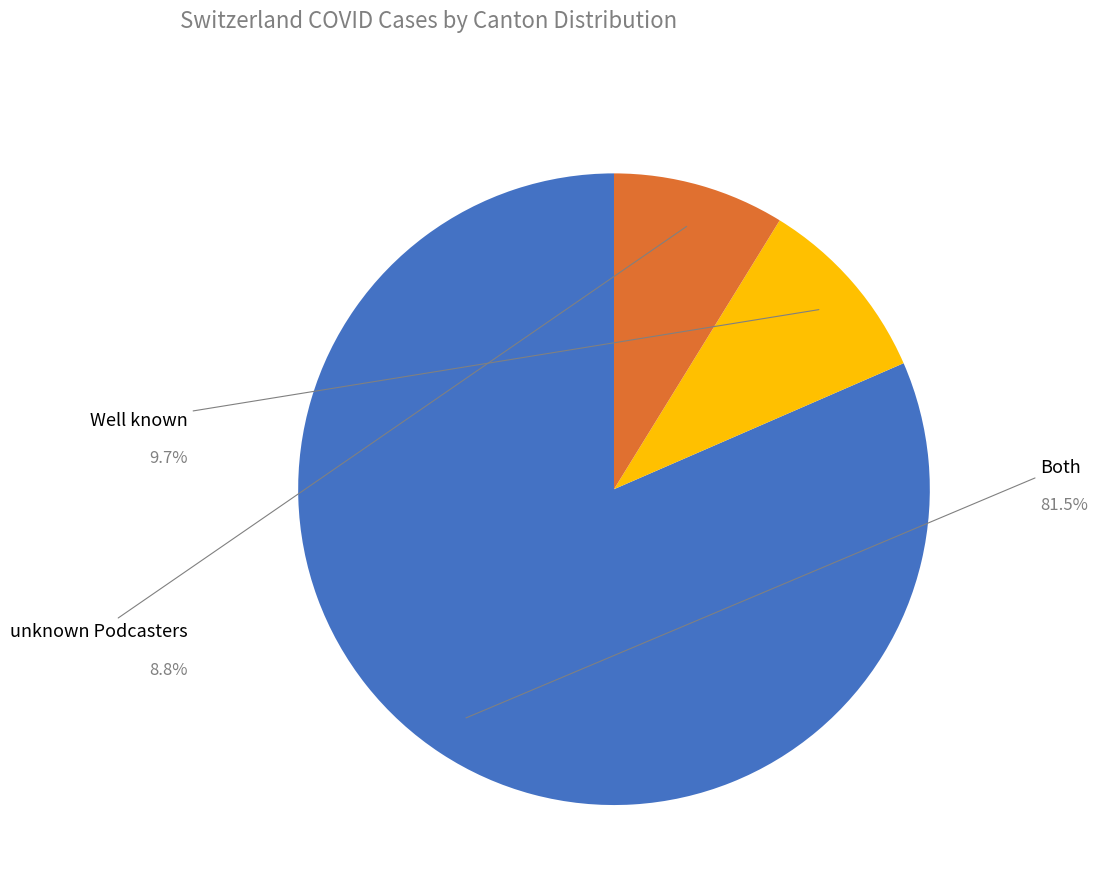

Does any single category account for the majority?

Yes